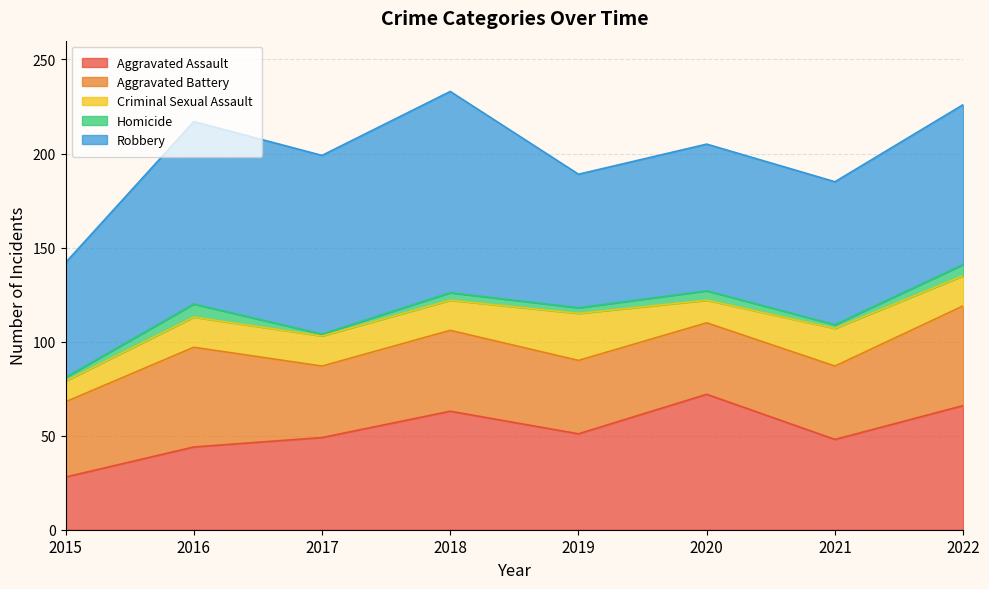

At which label is Robbery closest to 84?

2022